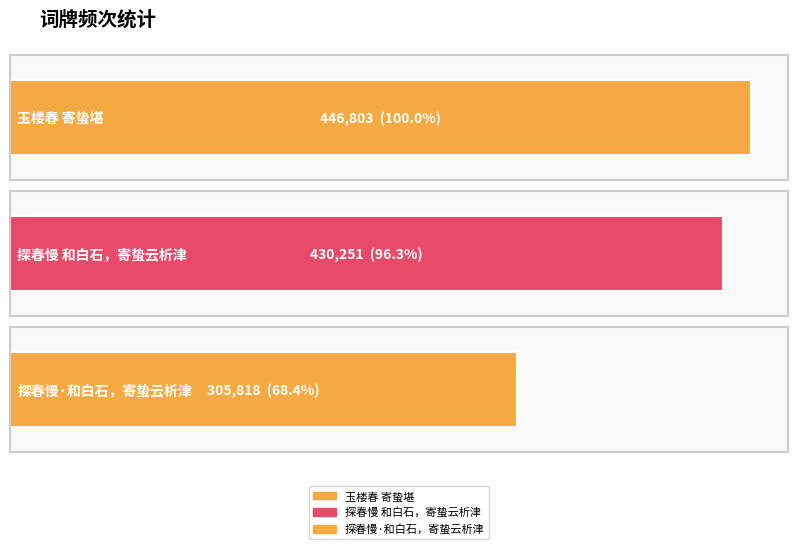

Reading left to right, what are all the values shown in this chart?

玉楼春 寄蛰堪=446803	探春慢 和白石，寄蛰云析津=430251	探春慢·和白石，寄蛰云析津=305818